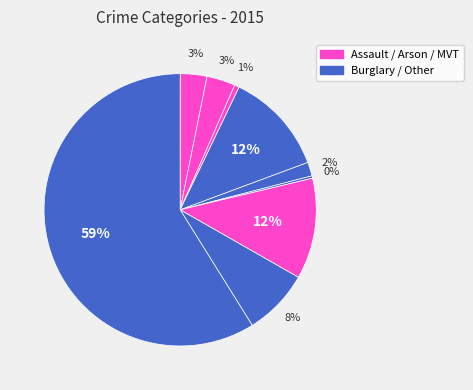

Is there a majority slice in this chart?

Yes